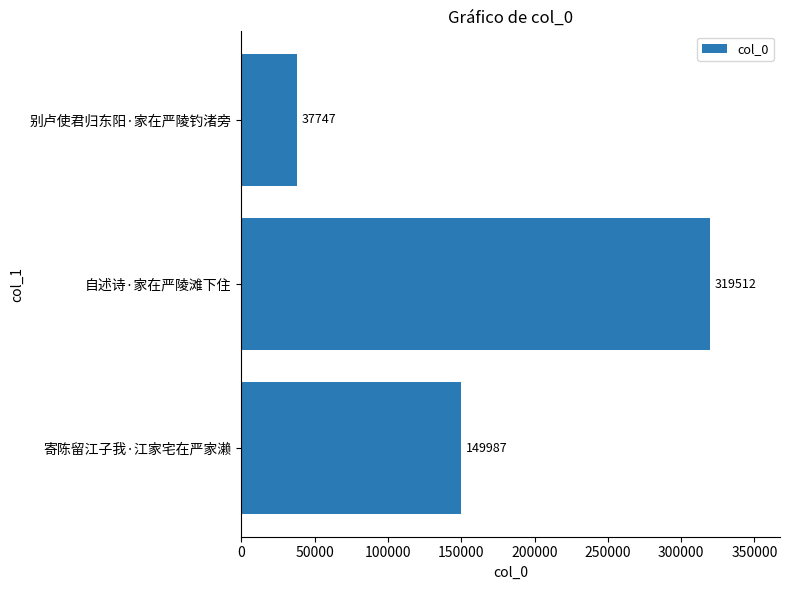

Which label corresponds to the smallest value in the chart?

别卢使君归东阳·家在严陵钓渚旁